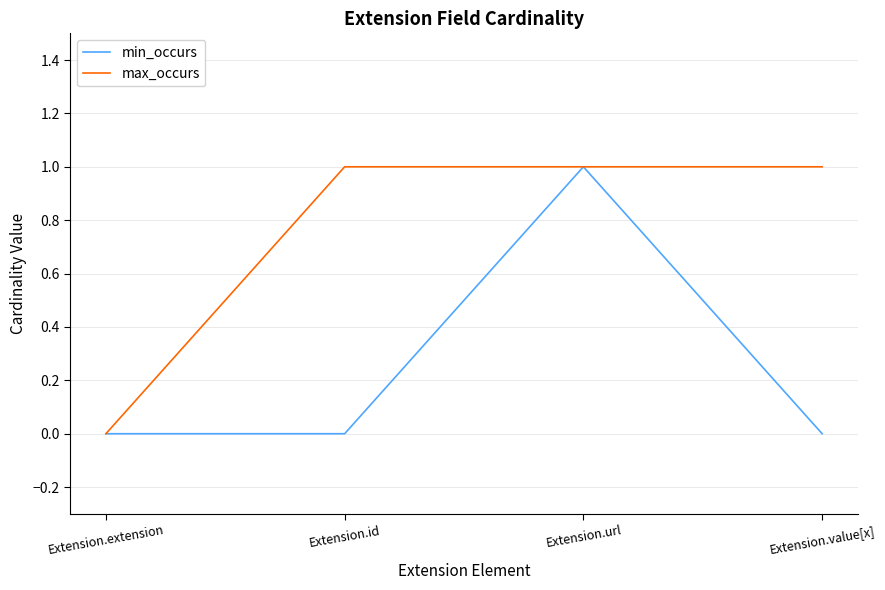

Reading left to right, what are all the values shown in this chart?

min_occurs: 0	0	1	0
max_occurs: 0	1	1	1